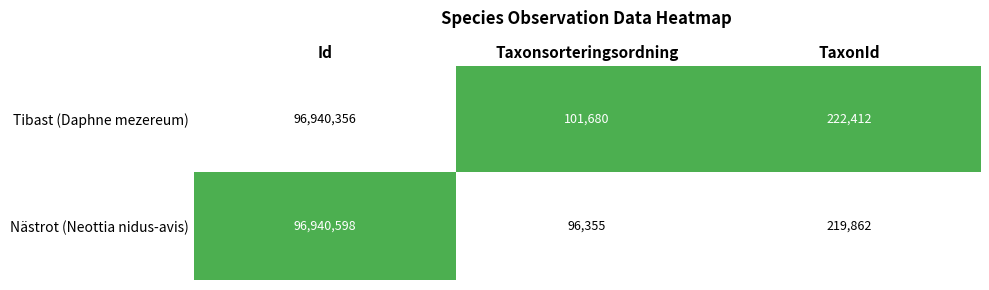

Where does the Tibast (Daphne mezereum) series first go above 222412?

Id